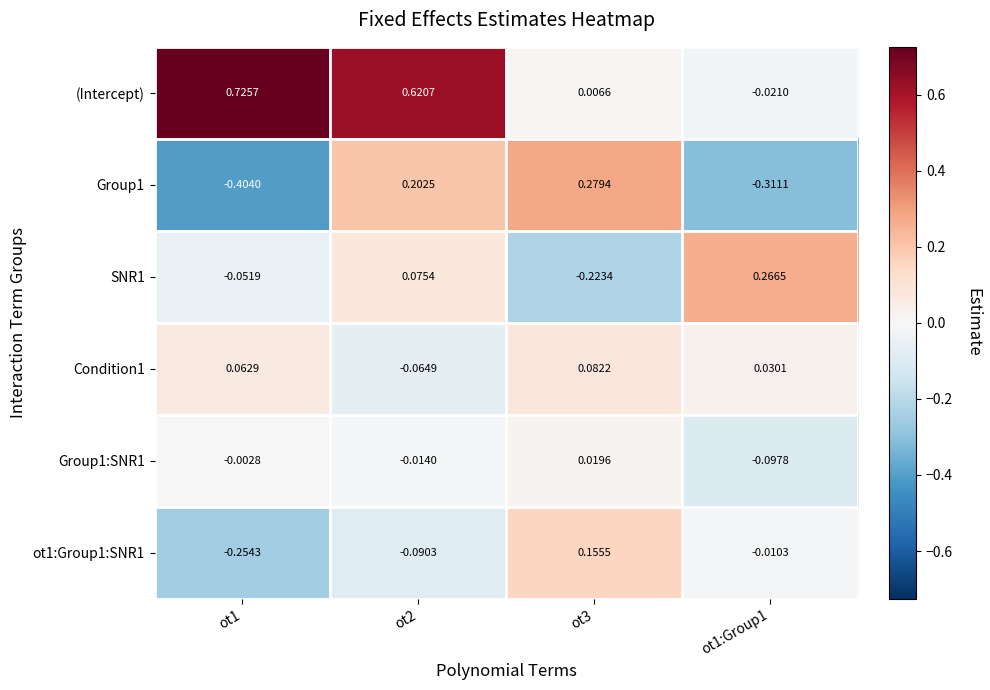

Rank the series by their maximum value, from lowest to highest.

Group1:SNR1, Condition1, ot1:Group1:SNR1, SNR1, Group1, (Intercept)